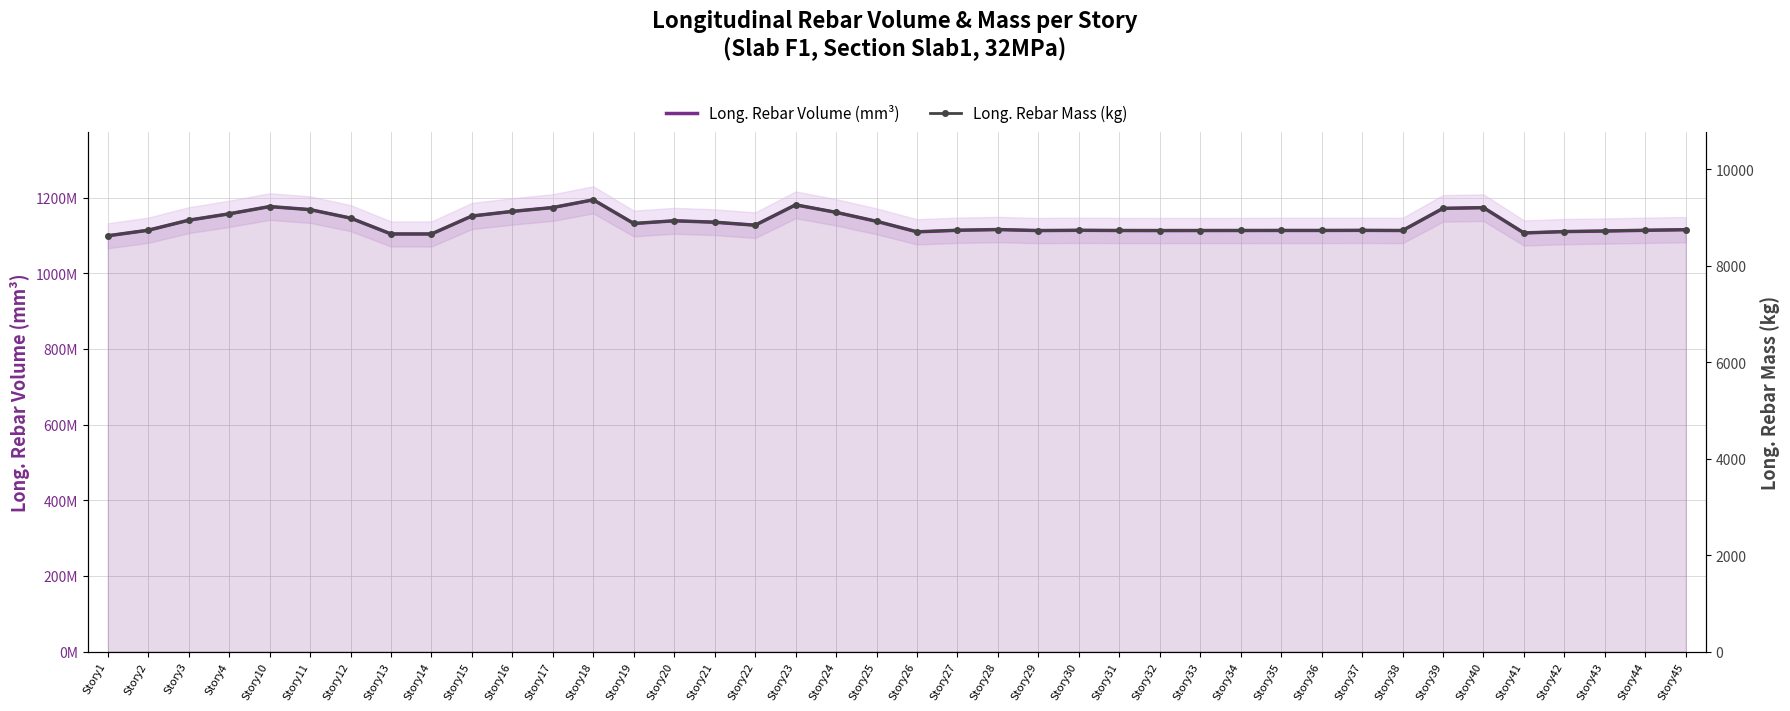

What is the average value of the Long. Rebar Mass (kg) series?

8881.3